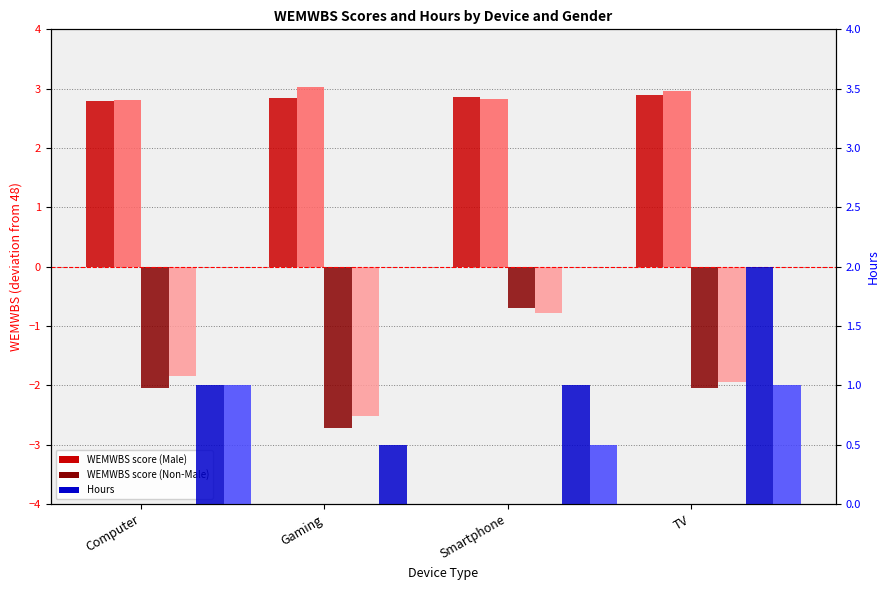

What is the label of the 1st bar from the right?

TV